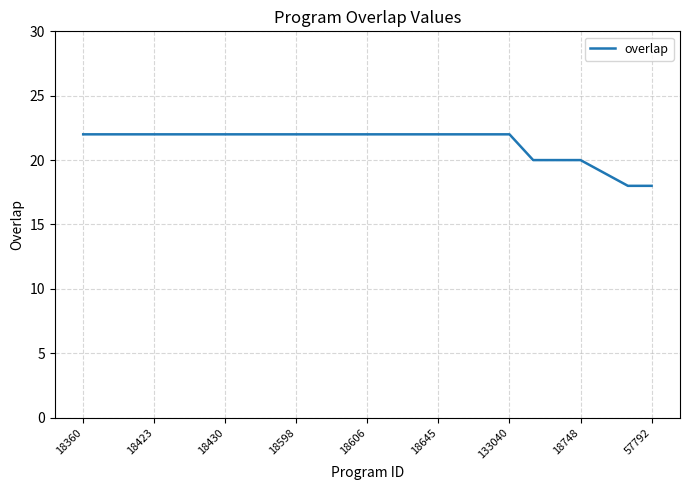

What is the maximum value shown in the chart?

22